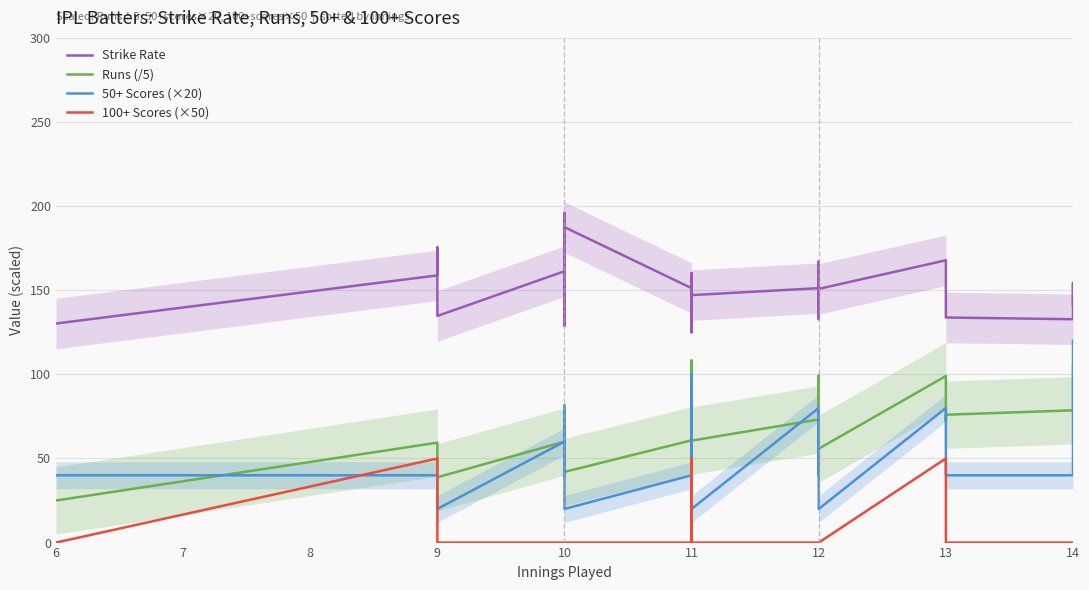

Does the chart display data point markers on the line(s)?

No